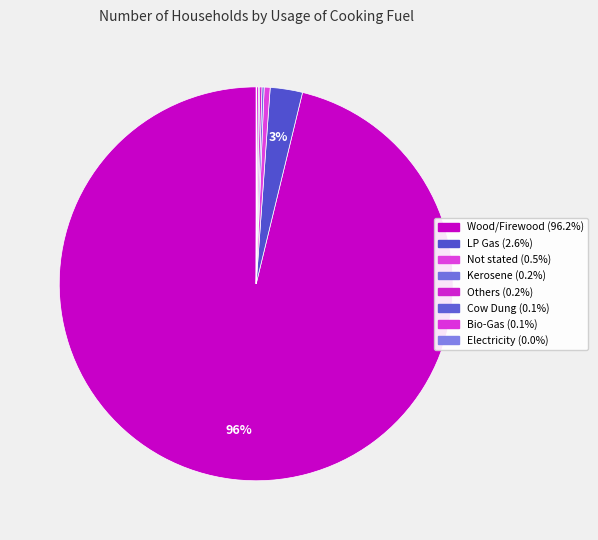

What percentage do Others and LP Gas together represent?

2.8%